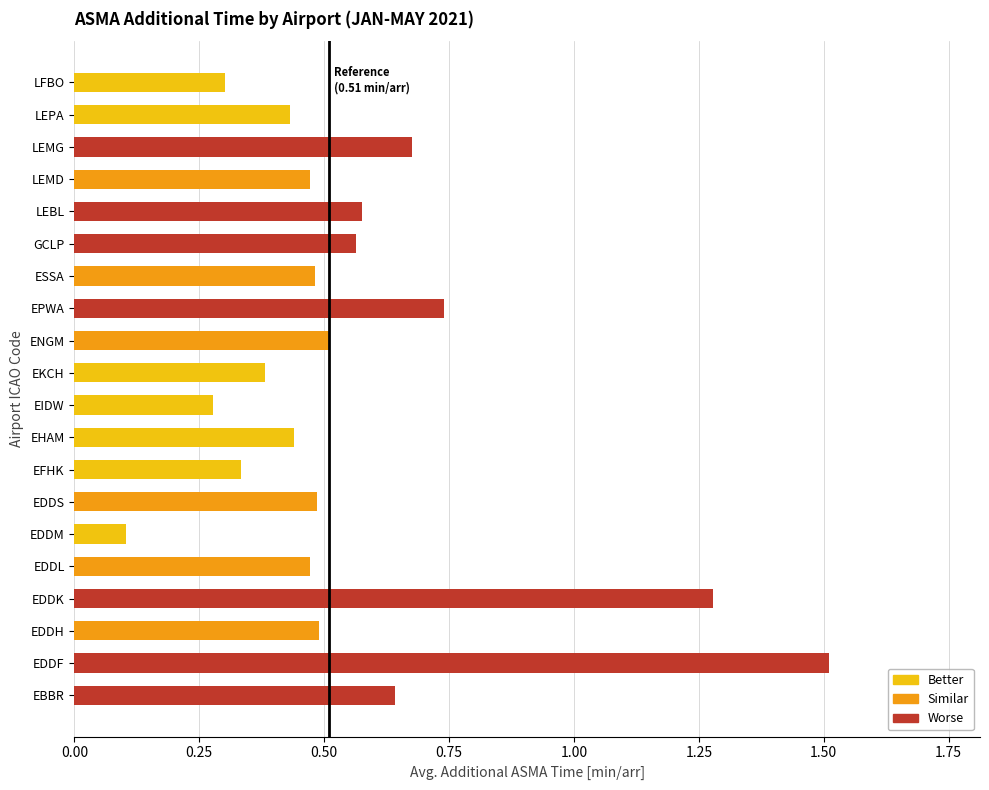

The value at EHAM is 0.1. True or false?

False